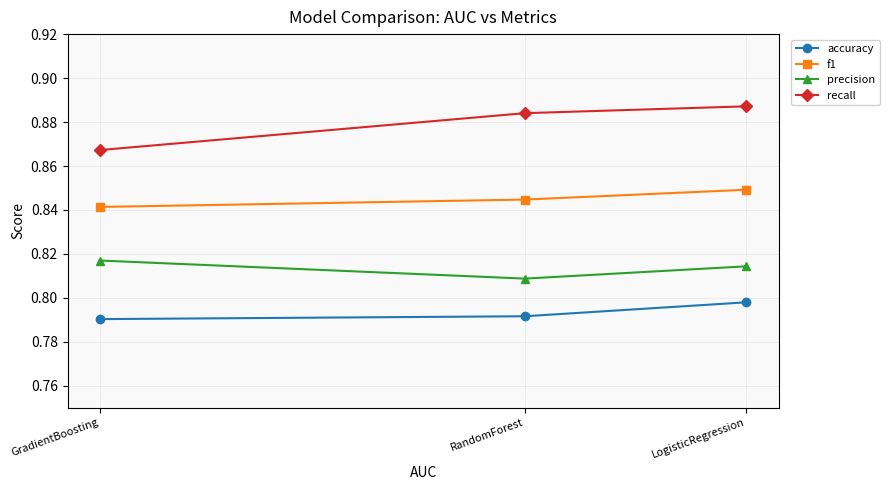

Which series has the largest total across all categories?

recall